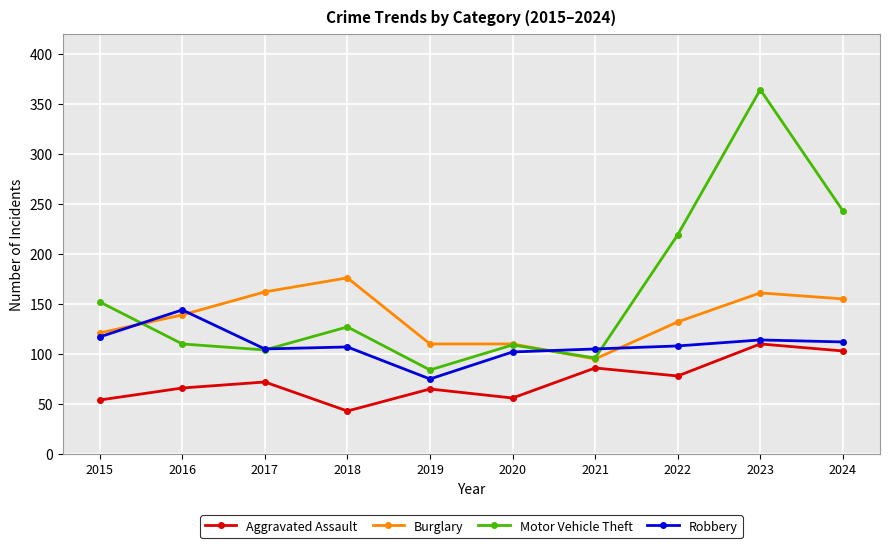

What is the sum of the Robbery values at 2024 and 2023?

226